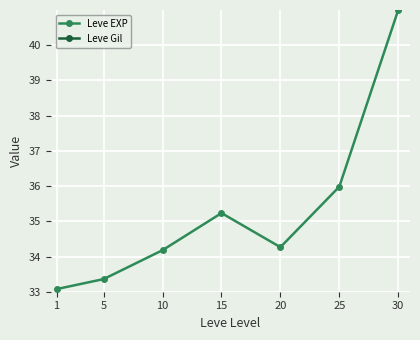

At which category does the chart reach its minimum across all series?

1